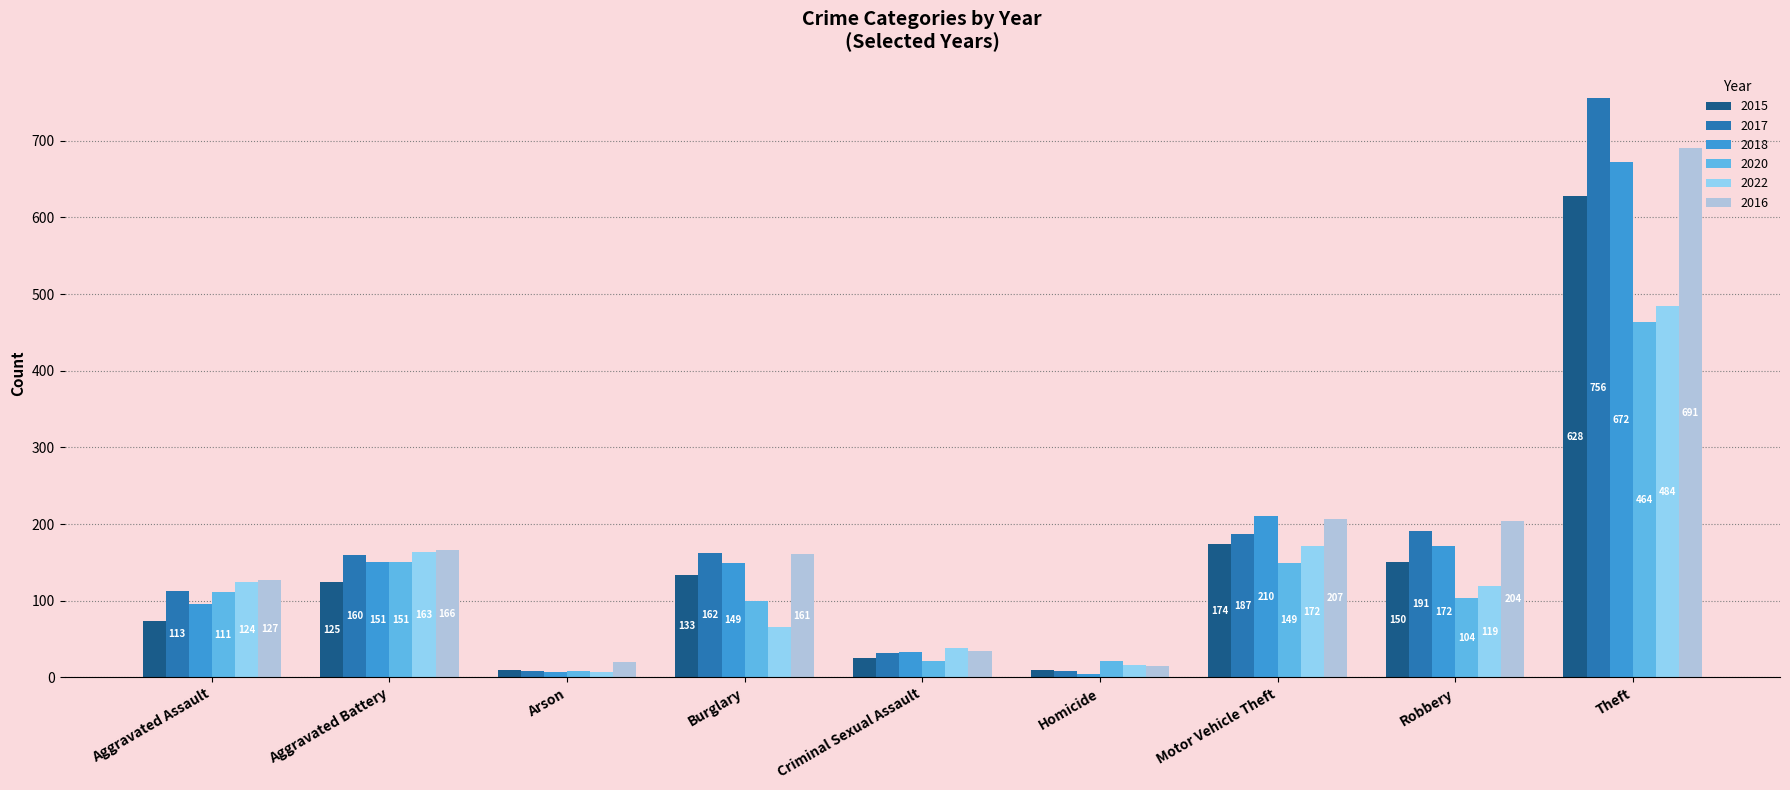

What is the sum of all 2020 values?

1129